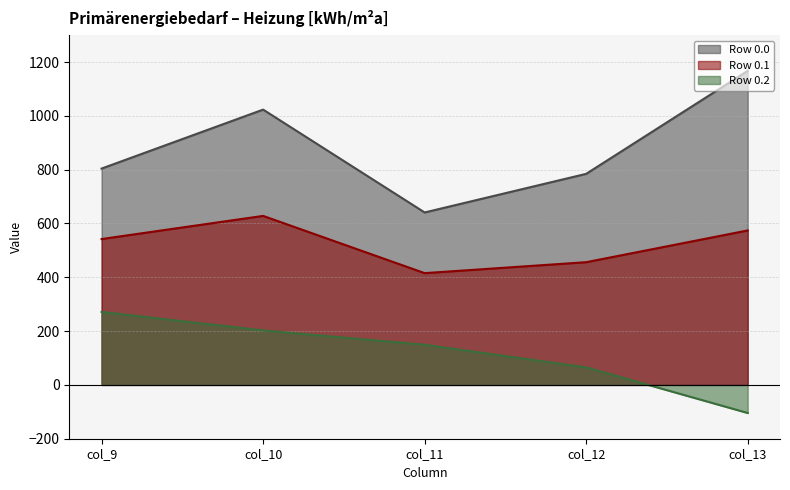

Rank the series by their average value, from highest to lowest.

Row 0.0 line, Row 0.1 line, Row 0.2 line